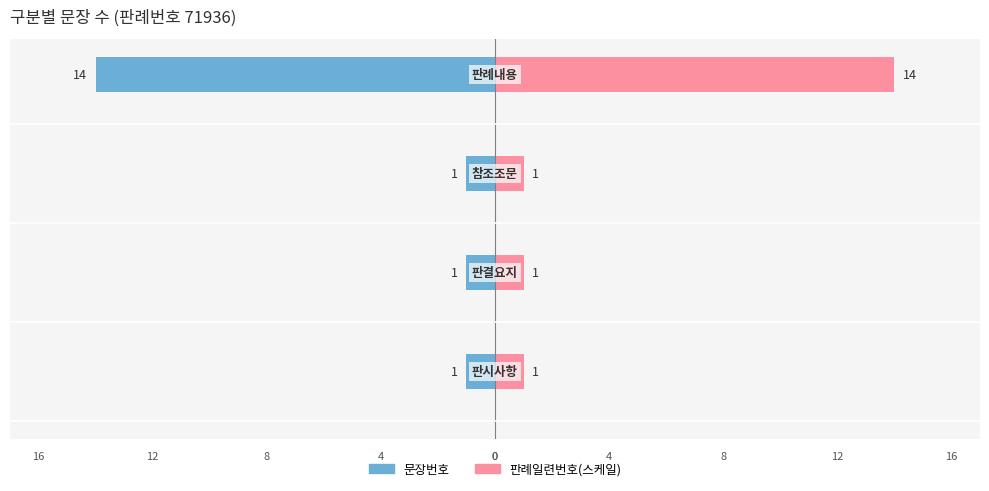

Are the bars grouped side by side (vs. stacked)?

Yes